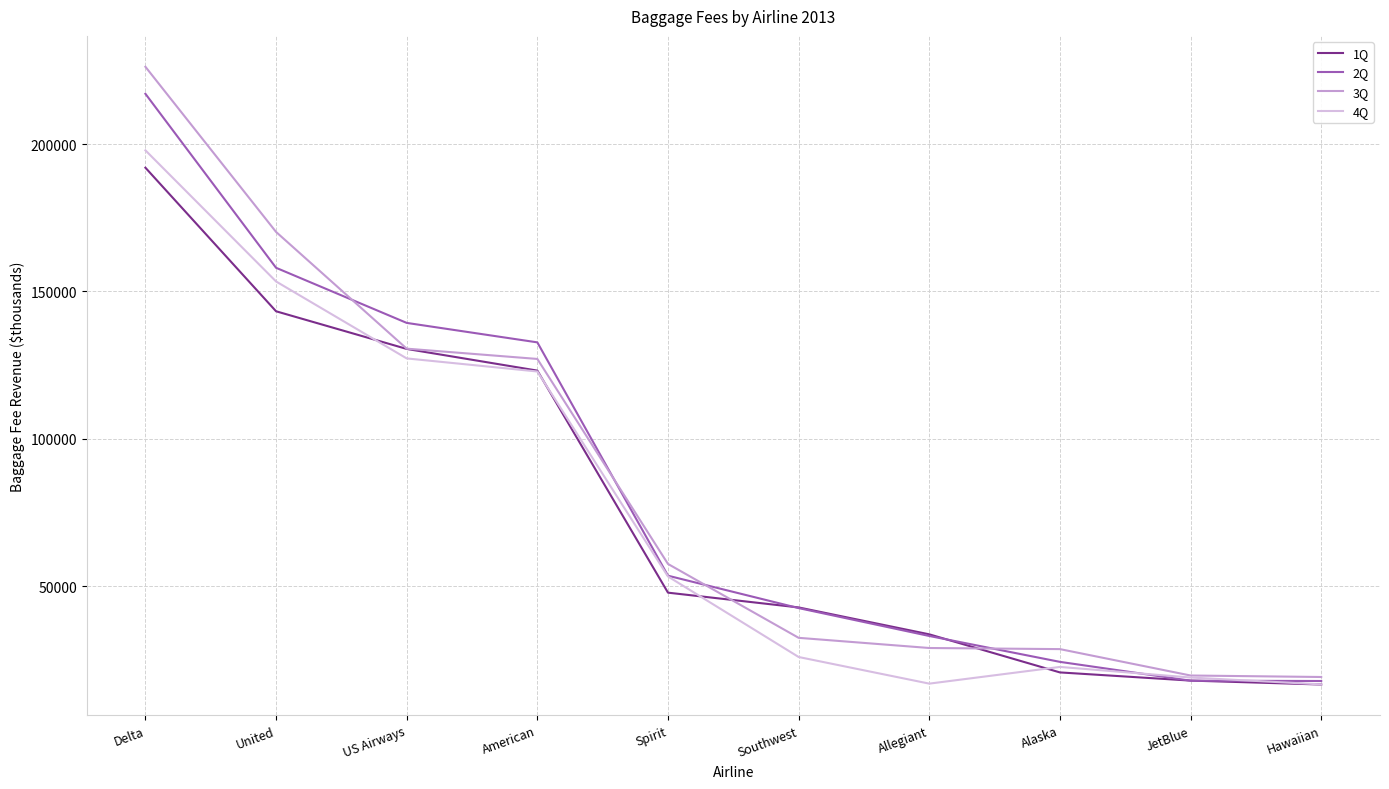

What is the difference between the second highest and minimum values in the 3Q series?

151071